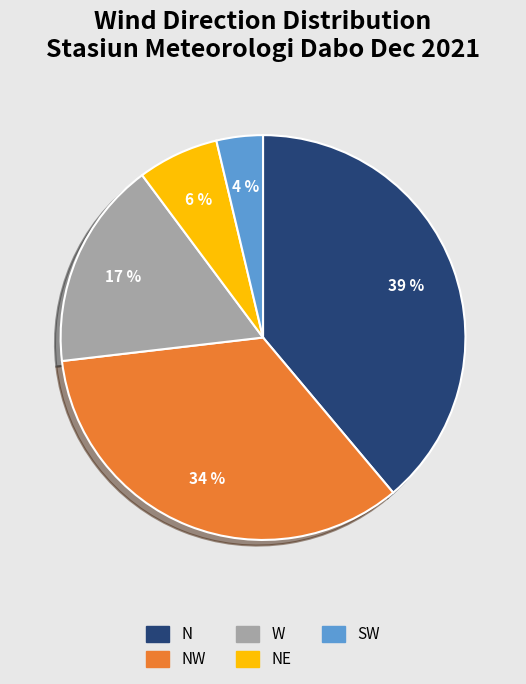

To the nearest percent, what is the difference between the largest and smallest slice percentages?

35%